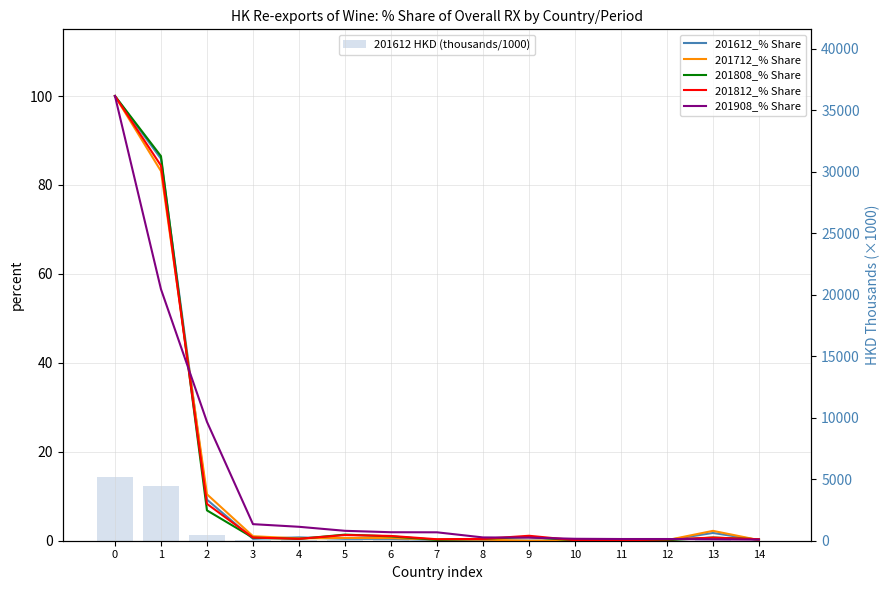

How many distinct data groups are displayed?

6